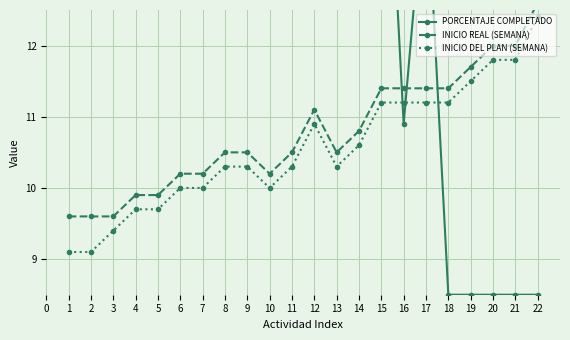

Does the chart display data point markers on the line(s)?

Yes